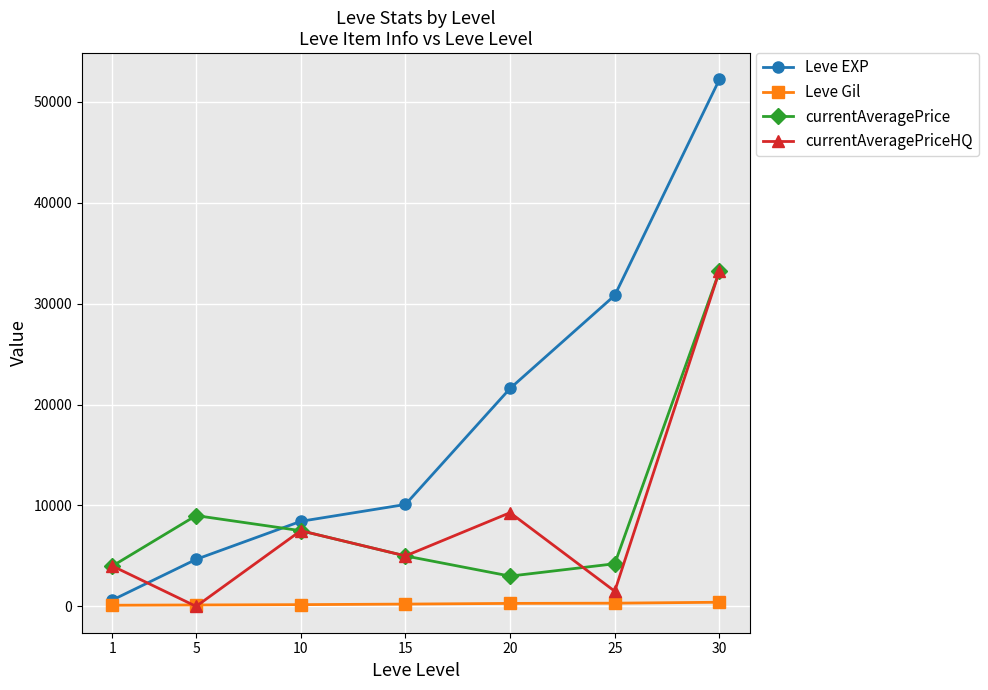

Is the value of Leve Gil at 15 greater than the value of Leve EXP at 15?

No